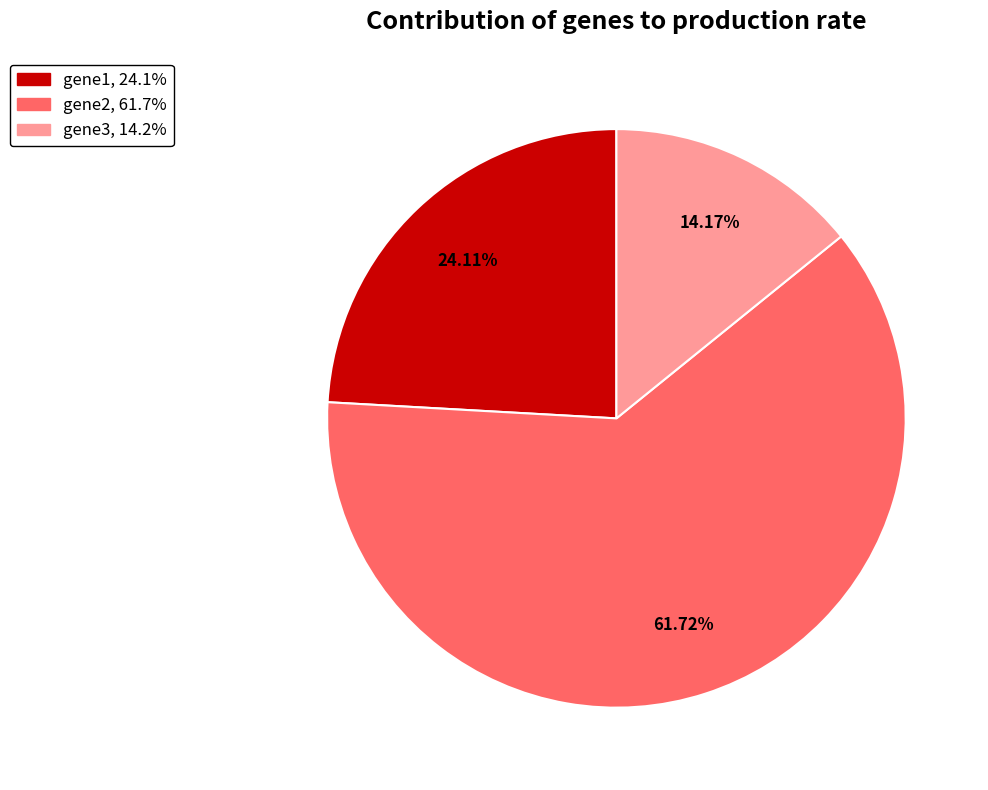

Which category has the smallest portion of the pie?

gene3